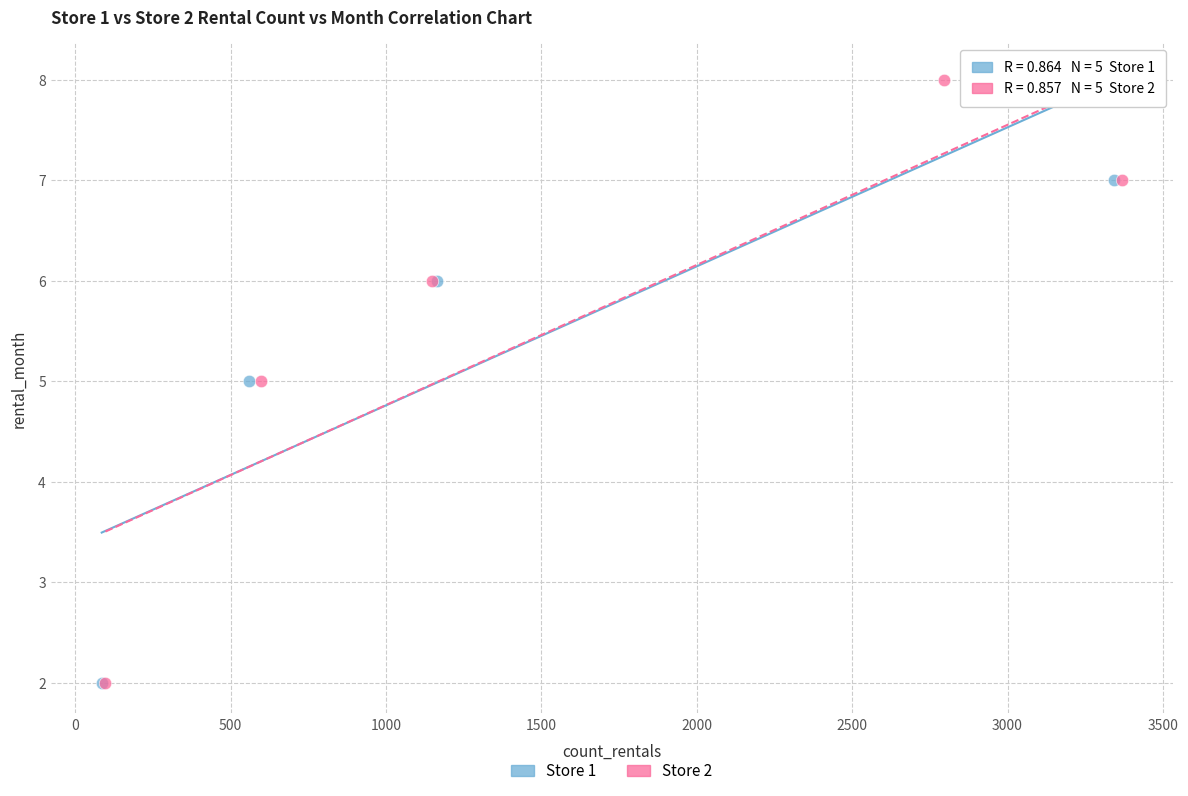

What are all the series names shown in the legend?

Store 1, Store 2